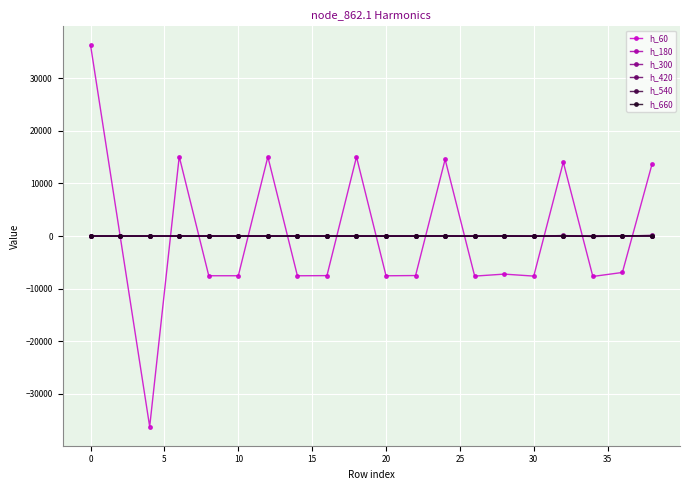

Is this an area chart (filled region under the line)?

No